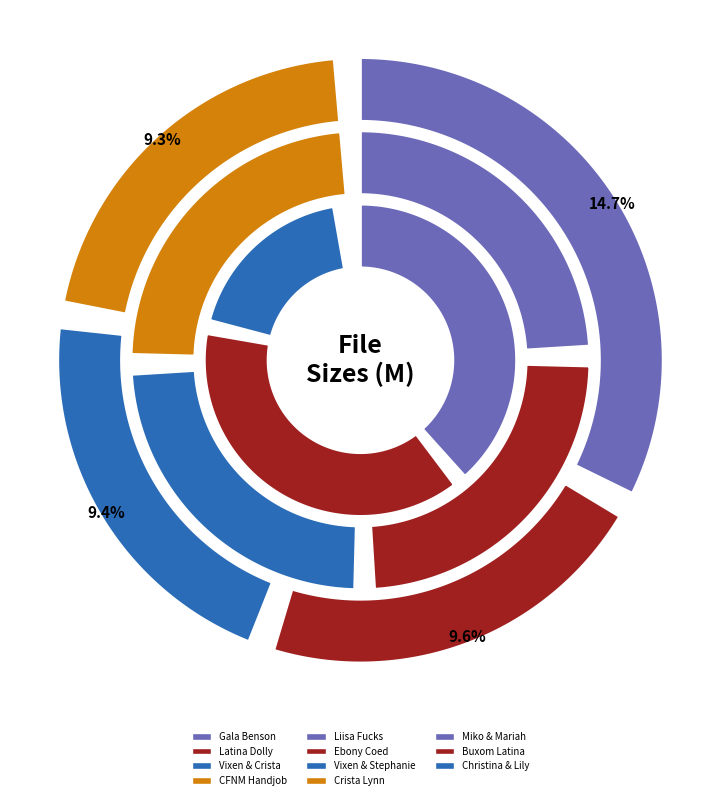

What percentage is the Liisa Fucks Petite Housewife Vixen.flv slice, to the nearest percent?

9%